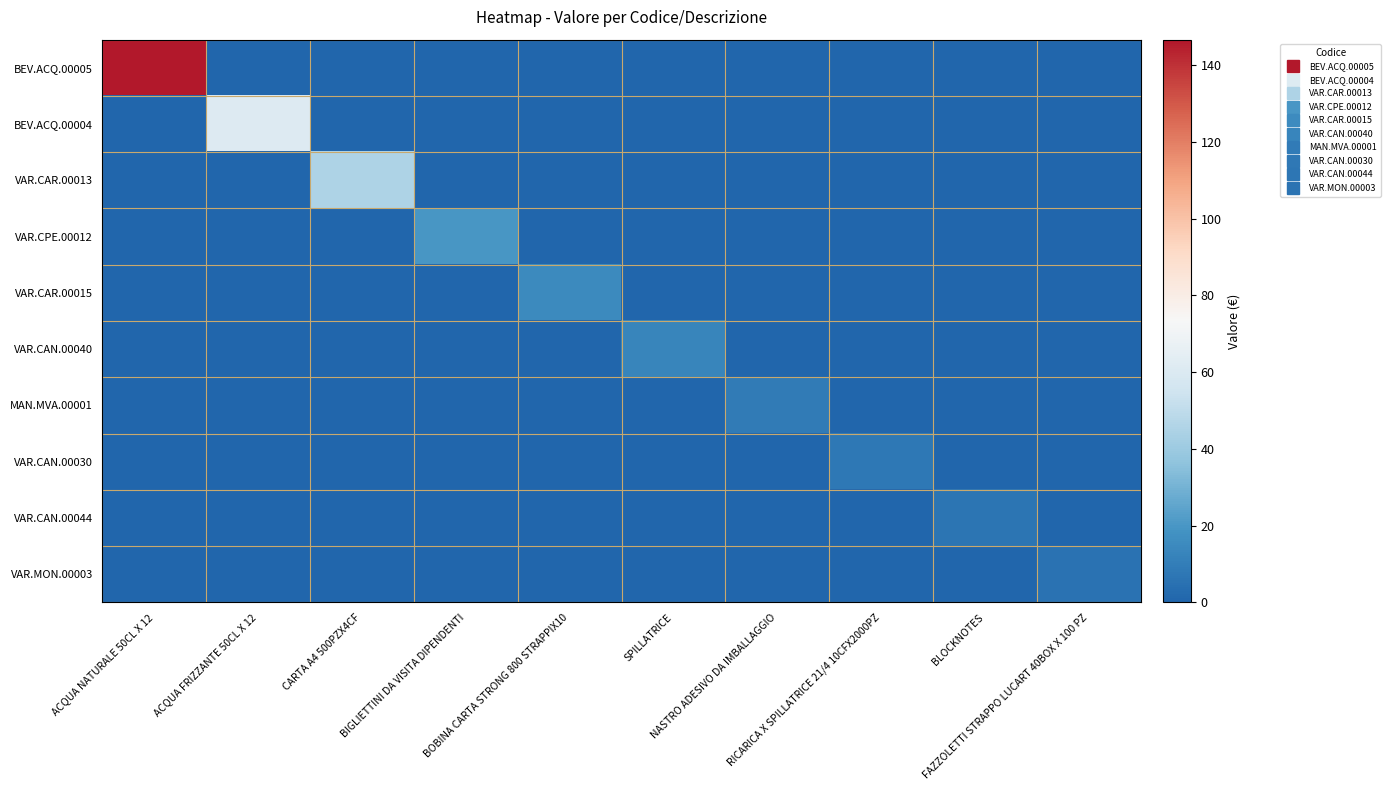

Reading left to right, list all the values displayed in this chart.

BEV.ACQ.00005: ACQUA NATURALE 50CL X 12=146.6	ACQUA FRIZZANTE 50CL X 12=0.0	CARTA A4 500PZX4CF=0.0	BIGLIETTINI DA VISITA DIPENDENTI=0.0	BOBINA CARTA STRONG 800 STRAPPIX10=0.0	SPILLATRICE=0.0	NASTRO ADESIVO DA IMBALLAGGIO=0.0	RICARICA X SPILLATRICE 21/4 10CFX2000PZ=0.0	BLOCKNOTES=0.0	FAZZOLETTI STRAPPO LUCART 40BOX X 100 PZ=0.0
BEV.ACQ.00004: ACQUA NATURALE 50CL X 12=0.0	ACQUA FRIZZANTE 50CL X 12=60.8	CARTA A4 500PZX4CF=0.0	BIGLIETTINI DA VISITA DIPENDENTI=0.0	BOBINA CARTA STRONG 800 STRAPPIX10=0.0	SPILLATRICE=0.0	NASTRO ADESIVO DA IMBALLAGGIO=0.0	RICARICA X SPILLATRICE 21/4 10CFX2000PZ=0.0	BLOCKNOTES=0.0	FAZZOLETTI STRAPPO LUCART 40BOX X 100 PZ=0.0
VAR.CAR.00013: ACQUA NATURALE 50CL X 12=0.0	ACQUA FRIZZANTE 50CL X 12=0.0	CARTA A4 500PZX4CF=44.9	BIGLIETTINI DA VISITA DIPENDENTI=0.0	BOBINA CARTA STRONG 800 STRAPPIX10=0.0	SPILLATRICE=0.0	NASTRO ADESIVO DA IMBALLAGGIO=0.0	RICARICA X SPILLATRICE 21/4 10CFX2000PZ=0.0	BLOCKNOTES=0.0	FAZZOLETTI STRAPPO LUCART 40BOX X 100 PZ=0.0
VAR.CPE.00012: ACQUA NATURALE 50CL X 12=0.0	ACQUA FRIZZANTE 50CL X 12=0.0	CARTA A4 500PZX4CF=0.0	BIGLIETTINI DA VISITA DIPENDENTI=20.0	BOBINA CARTA STRONG 800 STRAPPIX10=0.0	SPILLATRICE=0.0	NASTRO ADESIVO DA IMBALLAGGIO=0.0	RICARICA X SPILLATRICE 21/4 10CFX2000PZ=0.0	BLOCKNOTES=0.0	FAZZOLETTI STRAPPO LUCART 40BOX X 100 PZ=0.0
VAR.CAR.00015: ACQUA NATURALE 50CL X 12=0.0	ACQUA FRIZZANTE 50CL X 12=0.0	CARTA A4 500PZX4CF=0.0	BIGLIETTINI DA VISITA DIPENDENTI=0.0	BOBINA CARTA STRONG 800 STRAPPIX10=15.2	SPILLATRICE=0.0	NASTRO ADESIVO DA IMBALLAGGIO=0.0	RICARICA X SPILLATRICE 21/4 10CFX2000PZ=0.0	BLOCKNOTES=0.0	FAZZOLETTI STRAPPO LUCART 40BOX X 100 PZ=0.0
VAR.CAN.00040: ACQUA NATURALE 50CL X 12=0.0	ACQUA FRIZZANTE 50CL X 12=0.0	CARTA A4 500PZX4CF=0.0	BIGLIETTINI DA VISITA DIPENDENTI=0.0	BOBINA CARTA STRONG 800 STRAPPIX10=0.0	SPILLATRICE=12.7	NASTRO ADESIVO DA IMBALLAGGIO=0.0	RICARICA X SPILLATRICE 21/4 10CFX2000PZ=0.0	BLOCKNOTES=0.0	FAZZOLETTI STRAPPO LUCART 40BOX X 100 PZ=0.0
MAN.MVA.00001: ACQUA NATURALE 50CL X 12=0.0	ACQUA FRIZZANTE 50CL X 12=0.0	CARTA A4 500PZX4CF=0.0	BIGLIETTINI DA VISITA DIPENDENTI=0.0	BOBINA CARTA STRONG 800 STRAPPIX10=0.0	SPILLATRICE=0.0	NASTRO ADESIVO DA IMBALLAGGIO=8.6	RICARICA X SPILLATRICE 21/4 10CFX2000PZ=0.0	BLOCKNOTES=0.0	FAZZOLETTI STRAPPO LUCART 40BOX X 100 PZ=0.0
VAR.CAN.00030: ACQUA NATURALE 50CL X 12=0.0	ACQUA FRIZZANTE 50CL X 12=0.0	CARTA A4 500PZX4CF=0.0	BIGLIETTINI DA VISITA DIPENDENTI=0.0	BOBINA CARTA STRONG 800 STRAPPIX10=0.0	SPILLATRICE=0.0	NASTRO ADESIVO DA IMBALLAGGIO=0.0	RICARICA X SPILLATRICE 21/4 10CFX2000PZ=7.7	BLOCKNOTES=0.0	FAZZOLETTI STRAPPO LUCART 40BOX X 100 PZ=0.0
VAR.CAN.00044: ACQUA NATURALE 50CL X 12=0.0	ACQUA FRIZZANTE 50CL X 12=0.0	CARTA A4 500PZX4CF=0.0	BIGLIETTINI DA VISITA DIPENDENTI=0.0	BOBINA CARTA STRONG 800 STRAPPIX10=0.0	SPILLATRICE=0.0	NASTRO ADESIVO DA IMBALLAGGIO=0.0	RICARICA X SPILLATRICE 21/4 10CFX2000PZ=0.0	BLOCKNOTES=6.5	FAZZOLETTI STRAPPO LUCART 40BOX X 100 PZ=0.0
VAR.MON.00003: ACQUA NATURALE 50CL X 12=0.0	ACQUA FRIZZANTE 50CL X 12=0.0	CARTA A4 500PZX4CF=0.0	BIGLIETTINI DA VISITA DIPENDENTI=0.0	BOBINA CARTA STRONG 800 STRAPPIX10=0.0	SPILLATRICE=0.0	NASTRO ADESIVO DA IMBALLAGGIO=0.0	RICARICA X SPILLATRICE 21/4 10CFX2000PZ=0.0	BLOCKNOTES=0.0	FAZZOLETTI STRAPPO LUCART 40BOX X 100 PZ=5.3